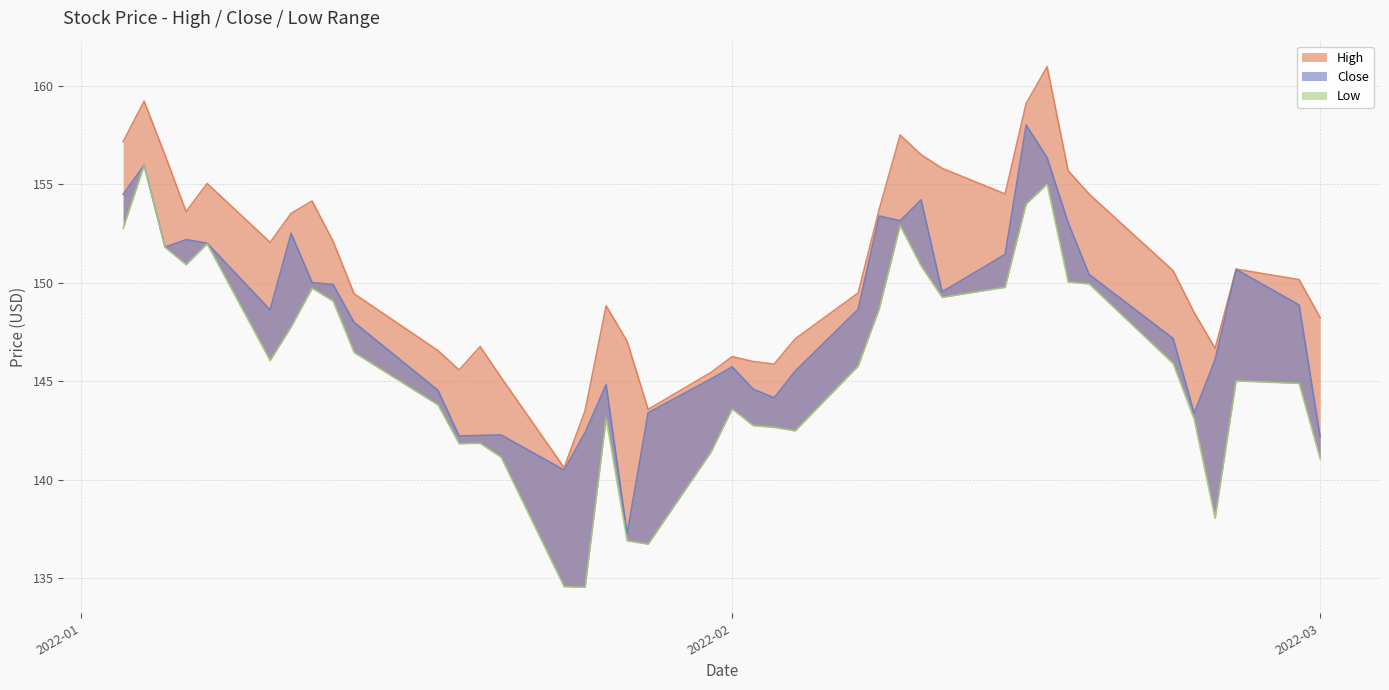

Which category has the highest value in the Low series?

2022-01-04